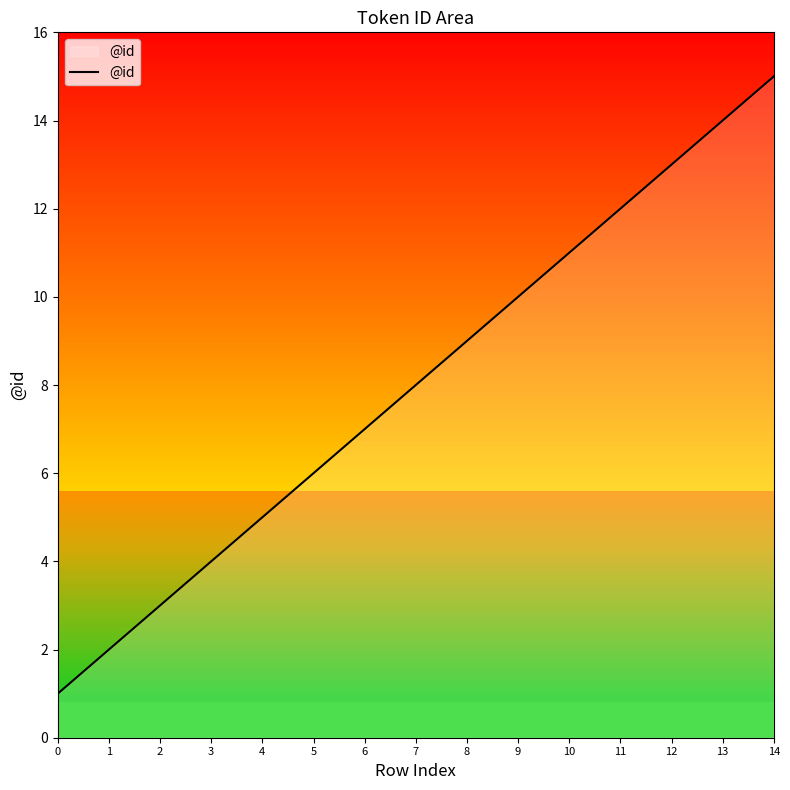

Rank the categories by value from highest to lowest.

14, 13, 12, 11, 10, 9, 8, 7, 6, 5, 4, 3, 2, 1, 0